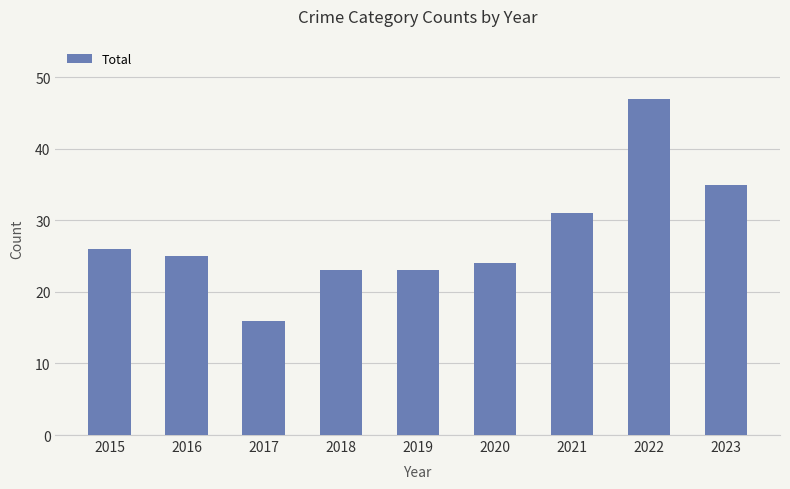

What is the ratio of the value at 2015 to the value at 2019?

1.1